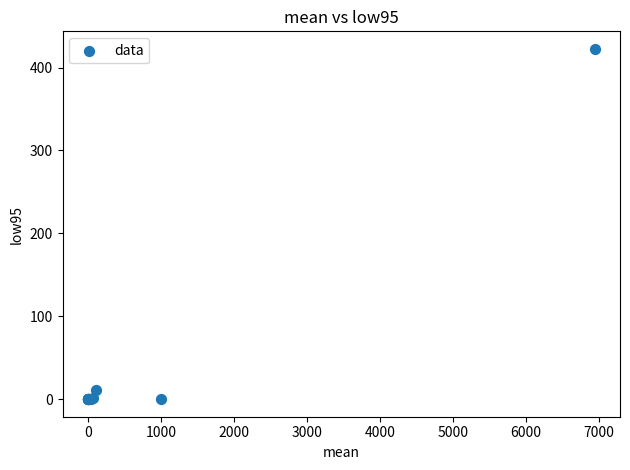

What Y value in the scatter plot is closest to 211?

11.6